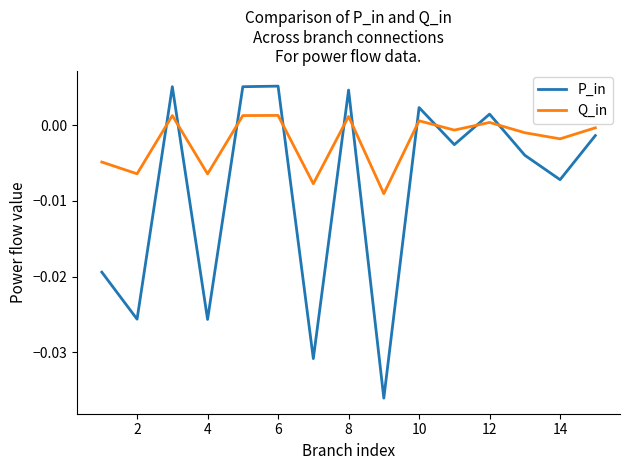

Which series has the largest total across all categories?

Q_in